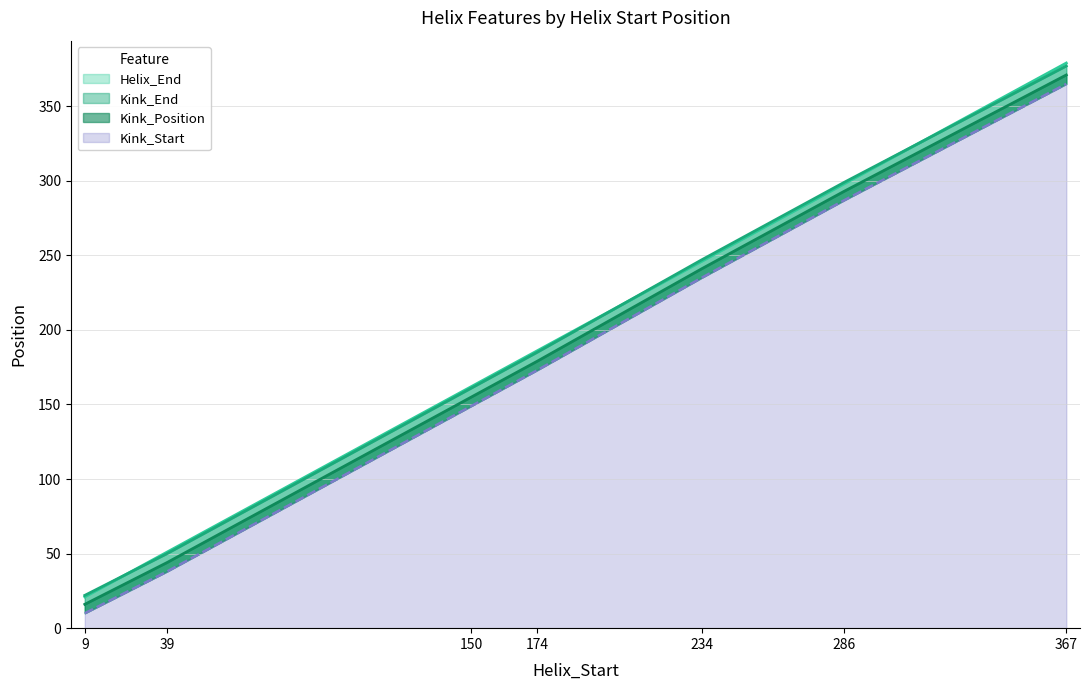

True or false: Kink_End has a value of 173 at 174.

True